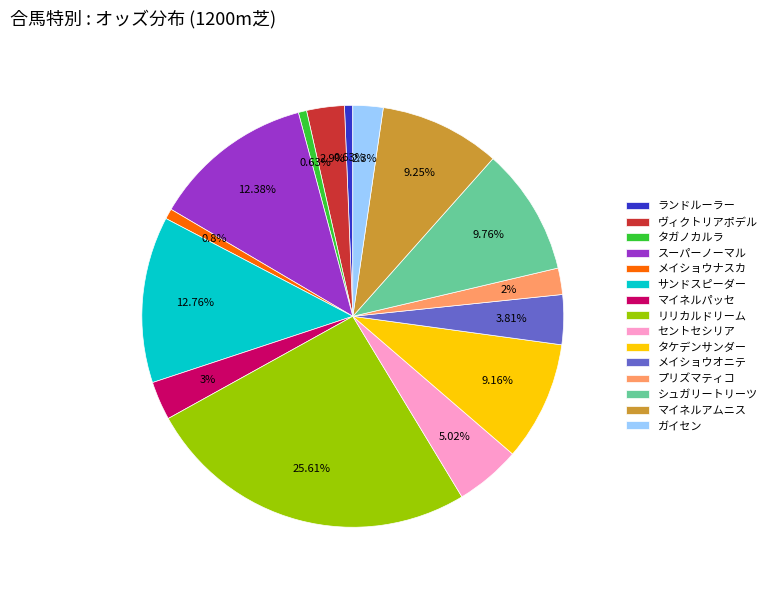

The マイネルアムニス slice represents 9% of the pie. True or false?

True